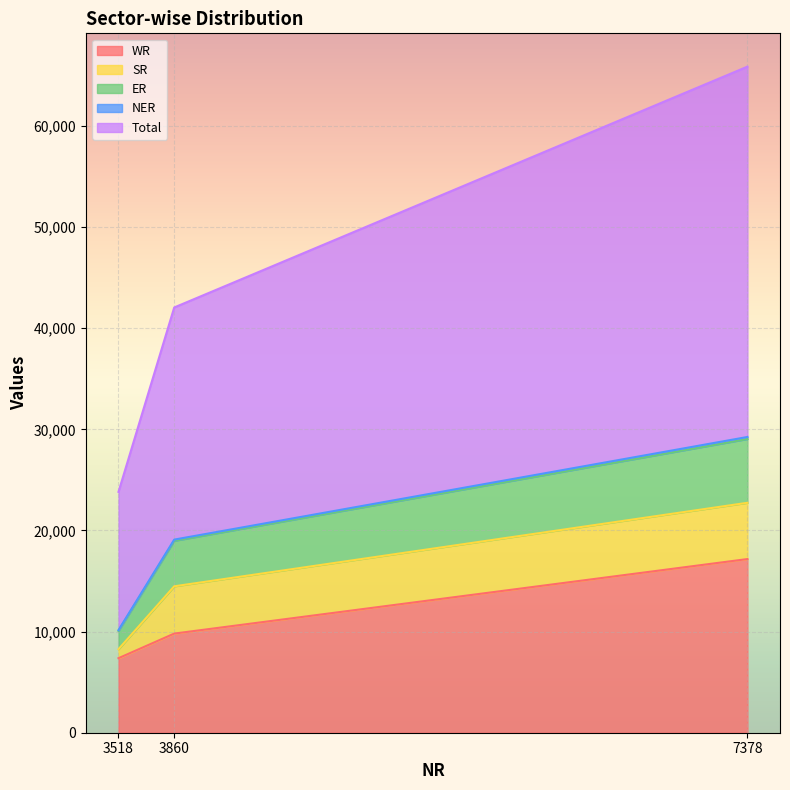

How many data points does each series have?

3